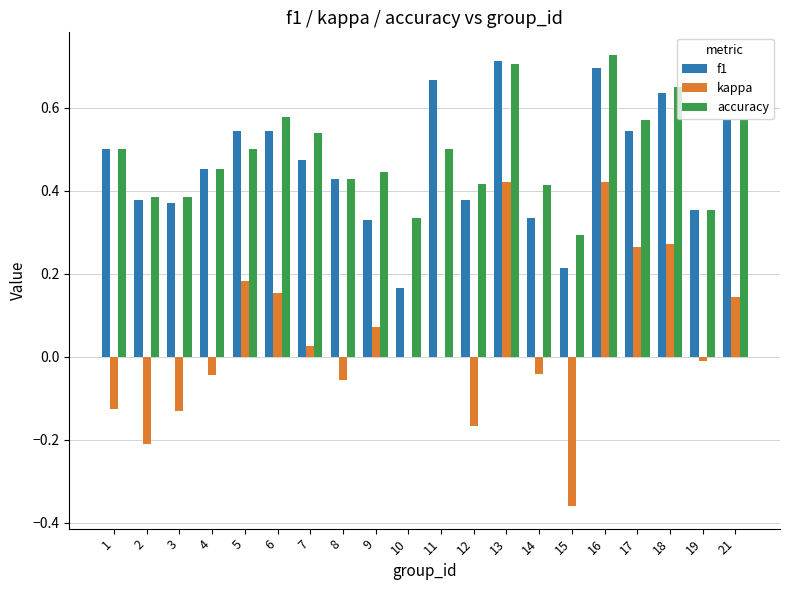

The kappa series shows 0.3 at 17. True or false?

True